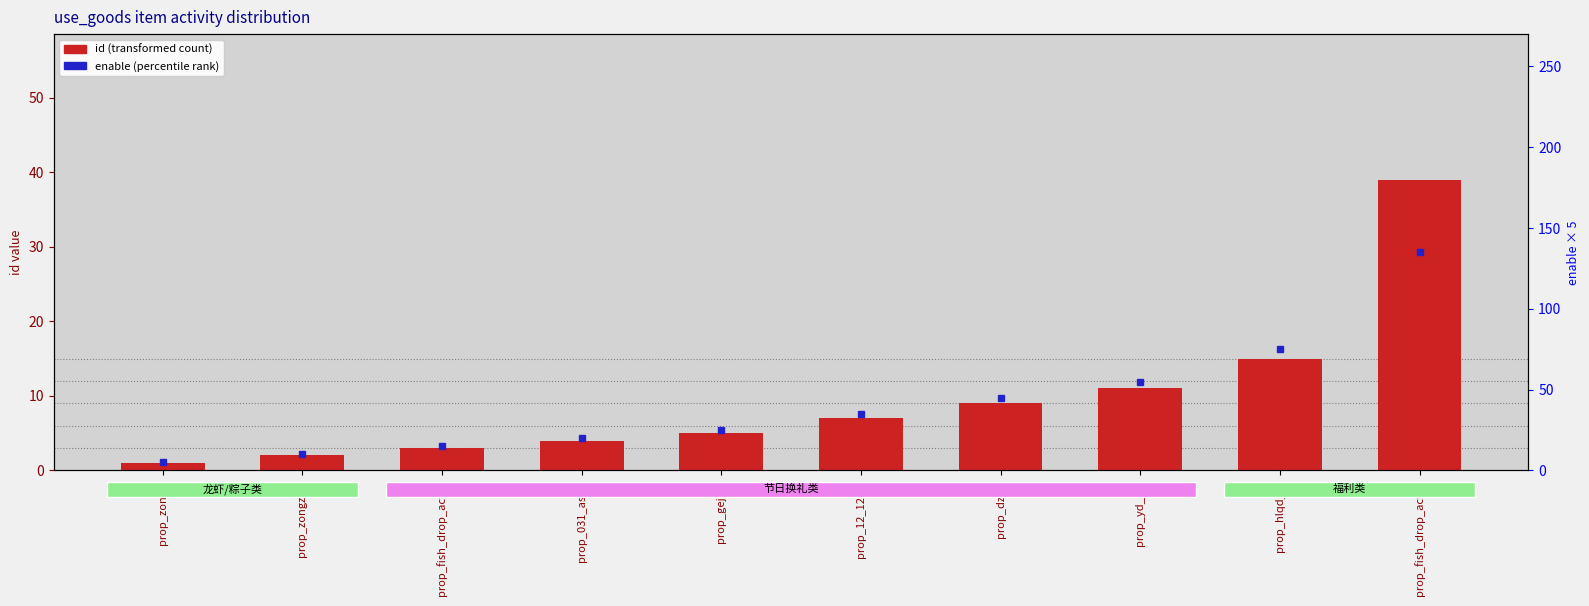

The chart shows a value of 4 at prop_fish_drop_act_0. True or false?

False